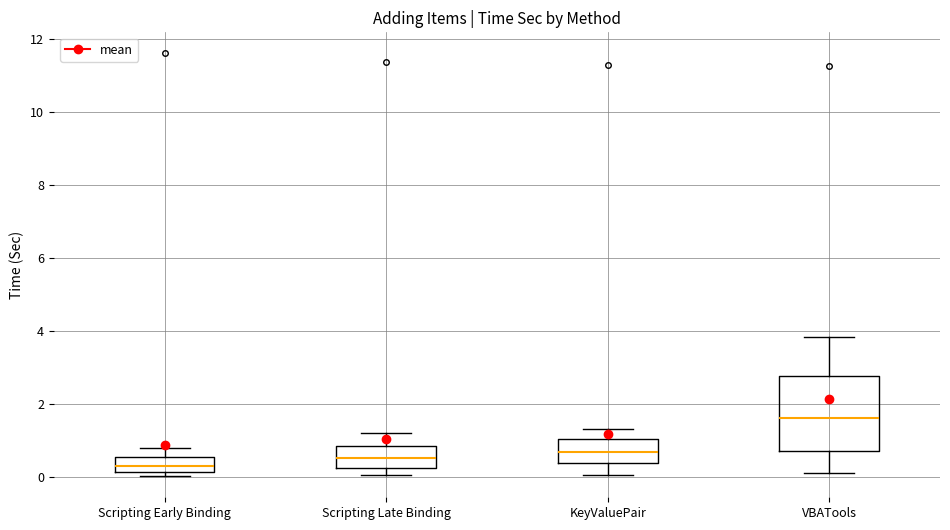

Where does the lower whisker of the box for Scripting Late Binding end on the y-axis? The values are not printed on the chart, so give them approximately, as read against the axis.

0.0